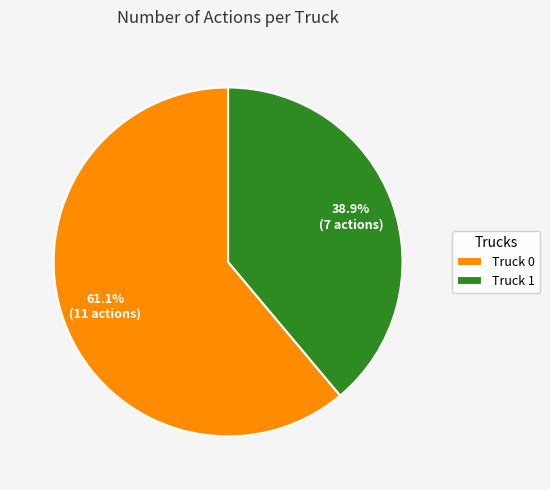

Is there a majority slice in this chart?

Yes